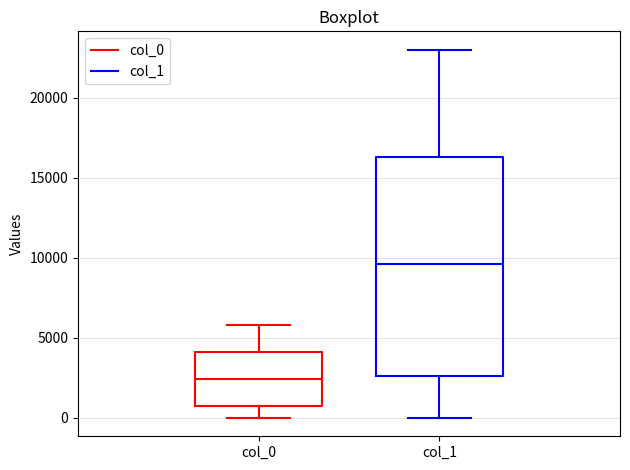

Which box's median line is the lowest?

col_0